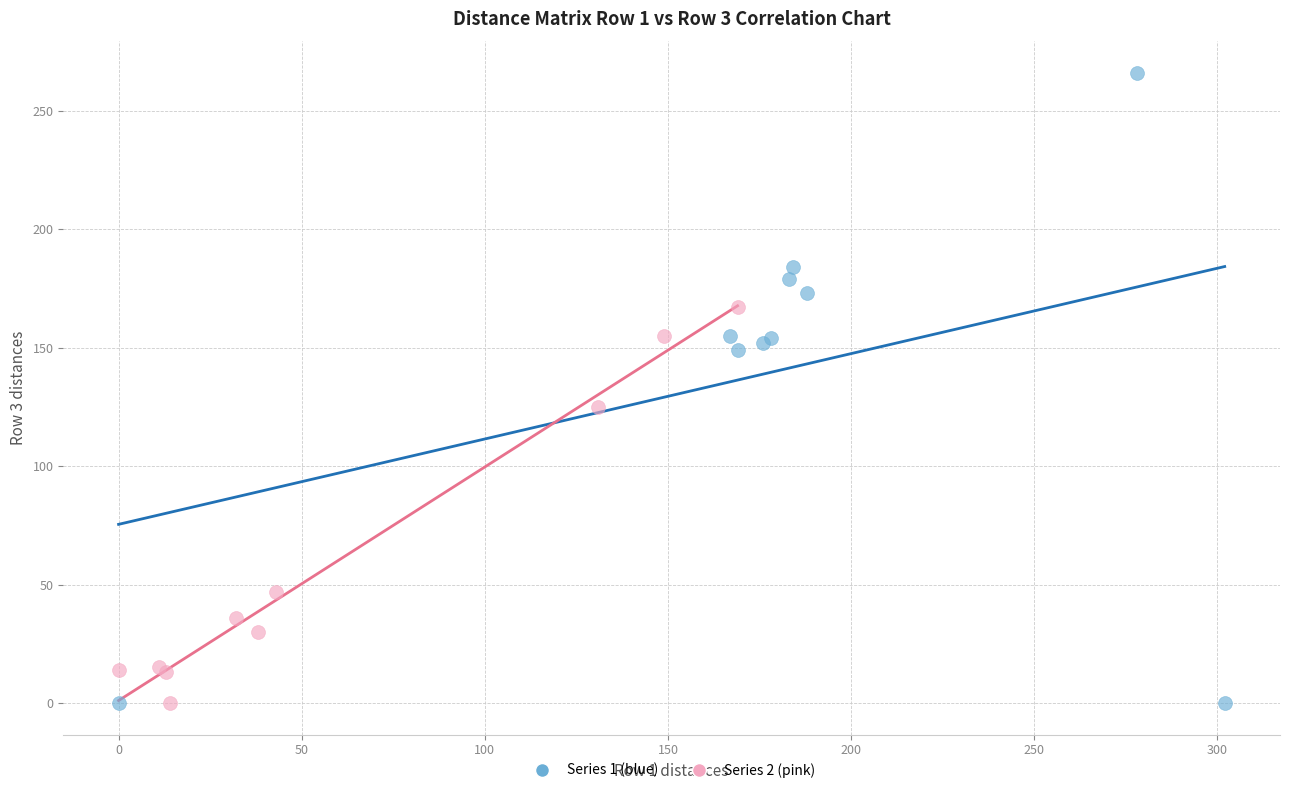

Which series has the widest spread of Y values?

Series 1 (blue)